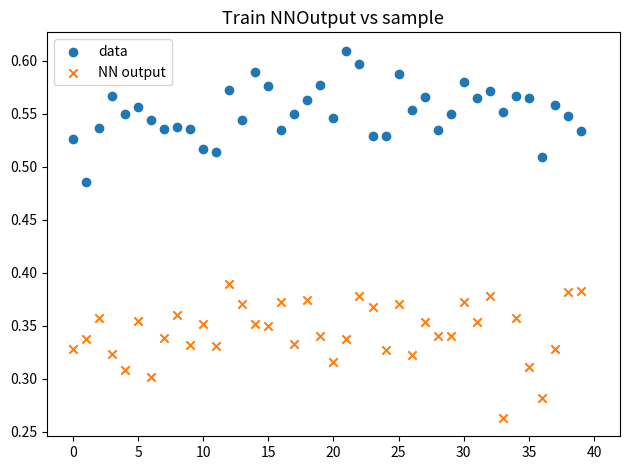

Which series reaches the minimum Y coordinate?

NN output